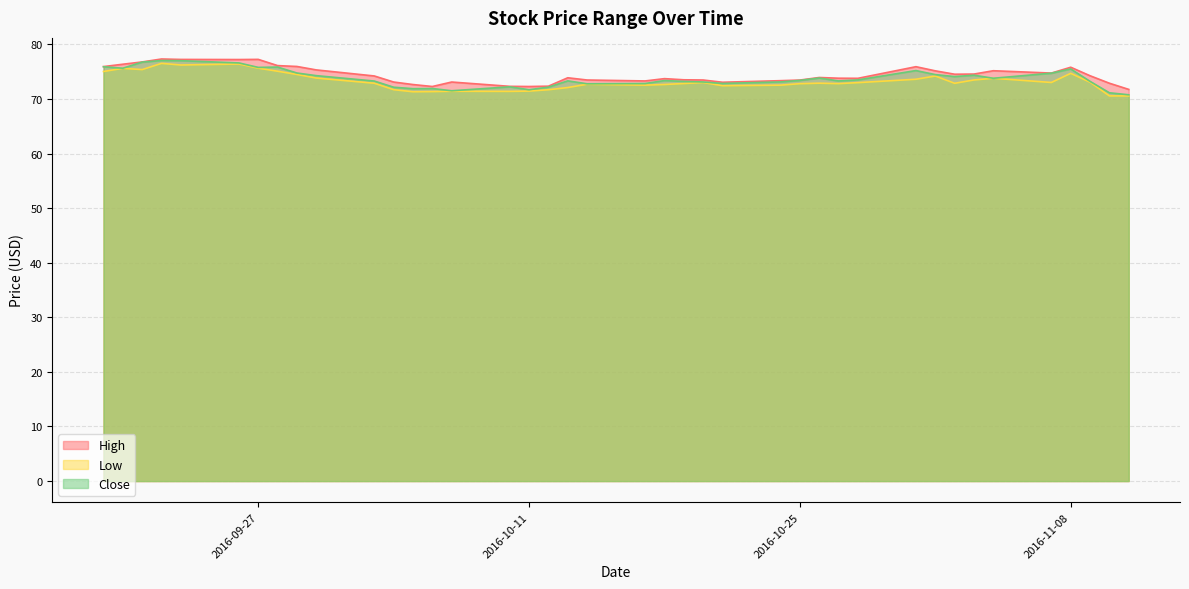

What position from the left is 2016-09-29?

9